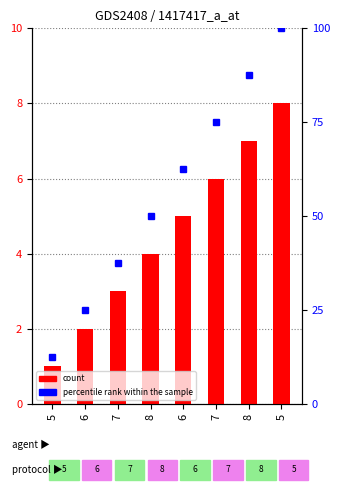

Reading left to right, transcribe all the data shown in this chart.

col_0: 1.0	2.0	3.0	4.0	5.0	6.0	7.0	8.0
percentile rank within the sample: 12.5	25.0	37.5	50.0	62.5	75.0	87.5	100.0